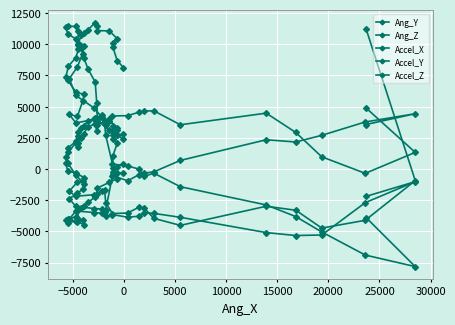

What is the sum of all Ang_Y values?

148781